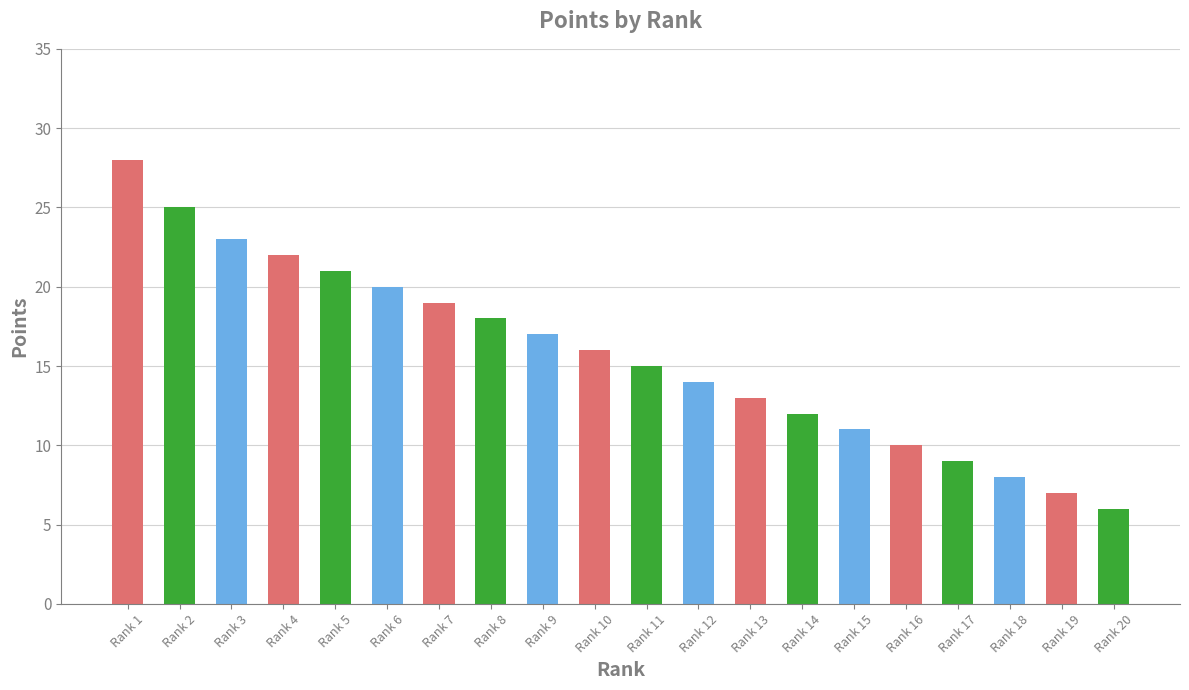

The chart shows a value of 9 at Rank 20. True or false?

False